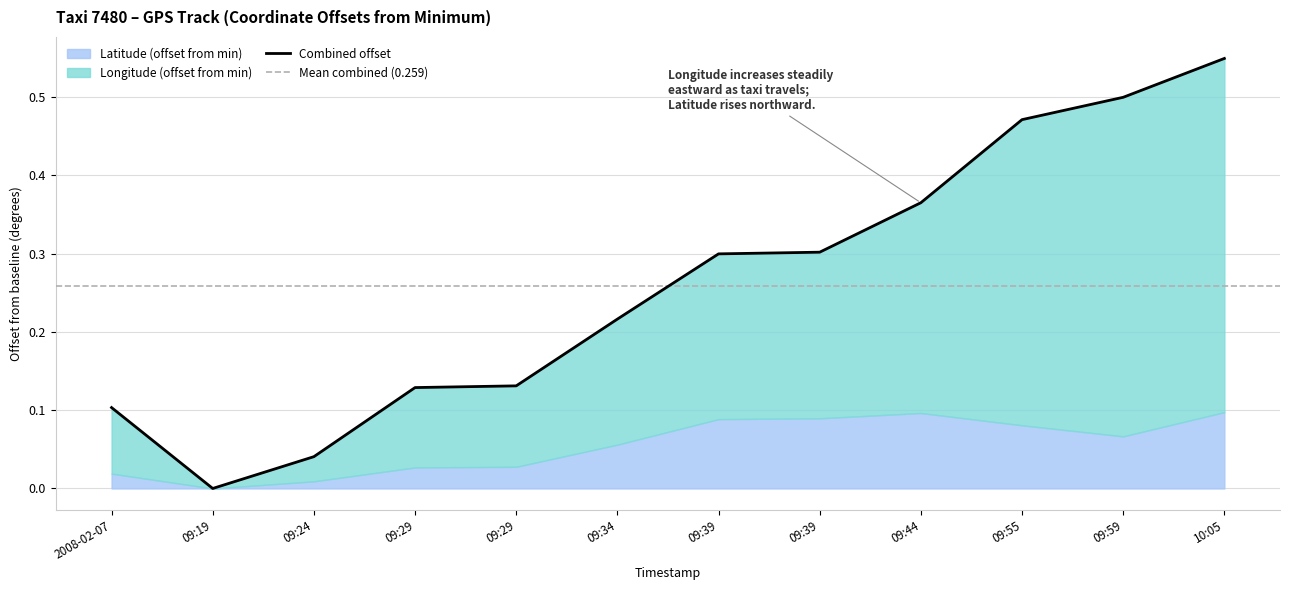

List the labels in order of value, largest first.

10:05, 09:59, 09:55, 09:44, 09:39, 09:39, 09:34, 09:29, 09:29, 2008-02-07, 09:24, 09:19